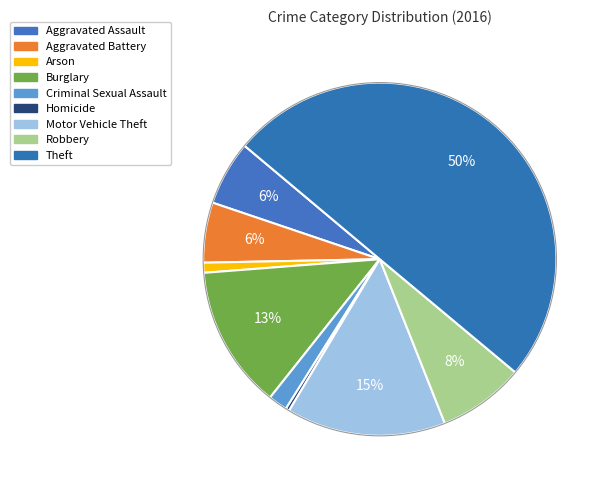

Is Aggravated Battery the majority of the pie?

No